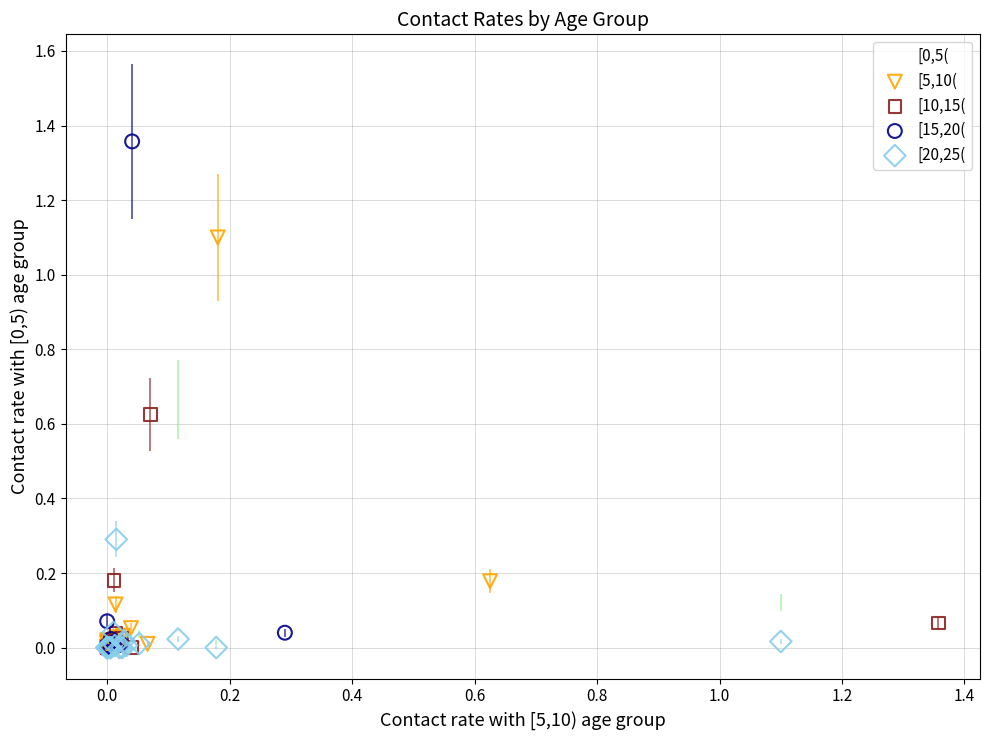

Which series reaches the maximum Y coordinate?

[15,20(